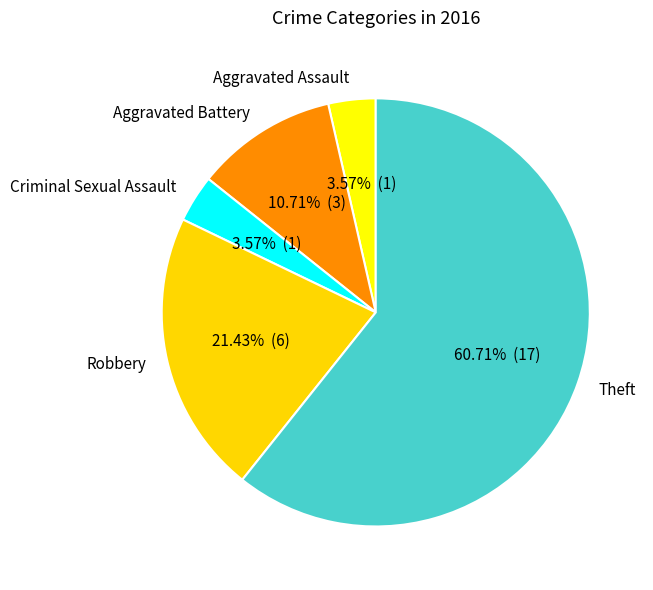

To the nearest percent, what portion does Robbery represent?

21%